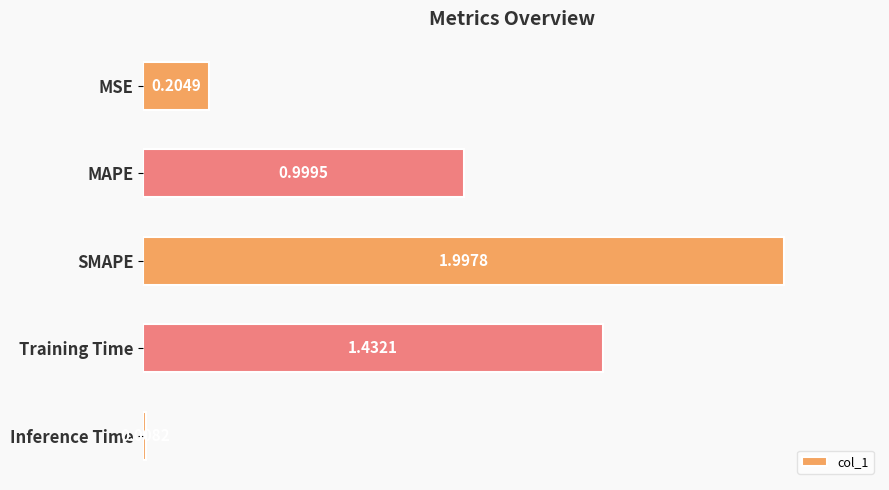

List the labels in order of value, largest first.

SMAPE, Training Time, MAPE, MSE, Inference Time